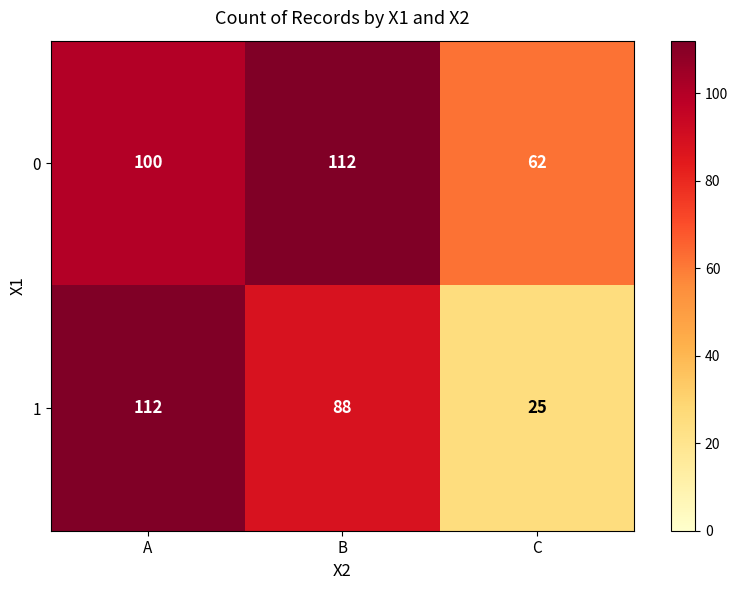

What is the minimum value shown in the chart?

25